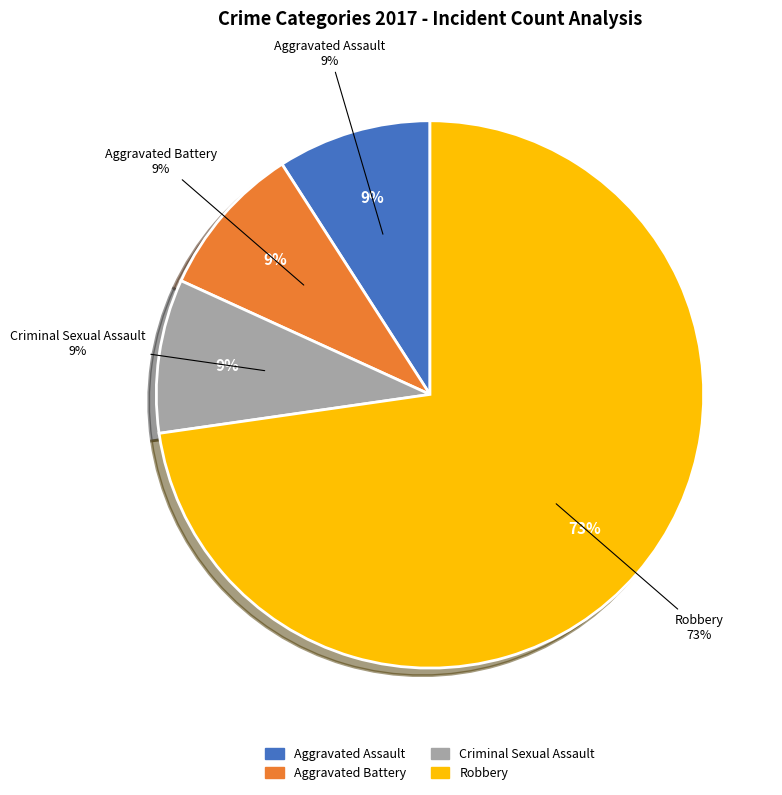

How many slices are in this pie chart?

4